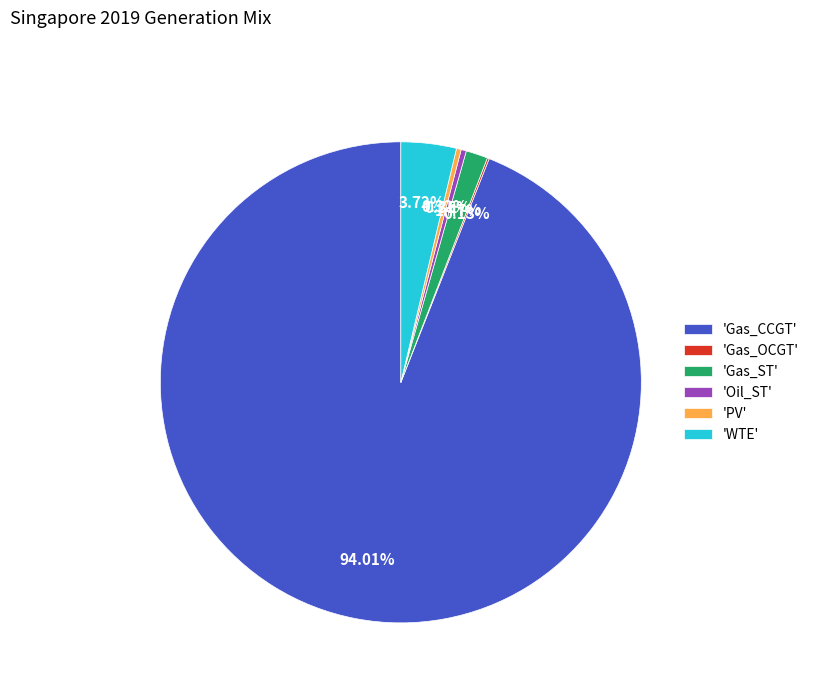

Which slice is the largest?

'Gas_CCGT'